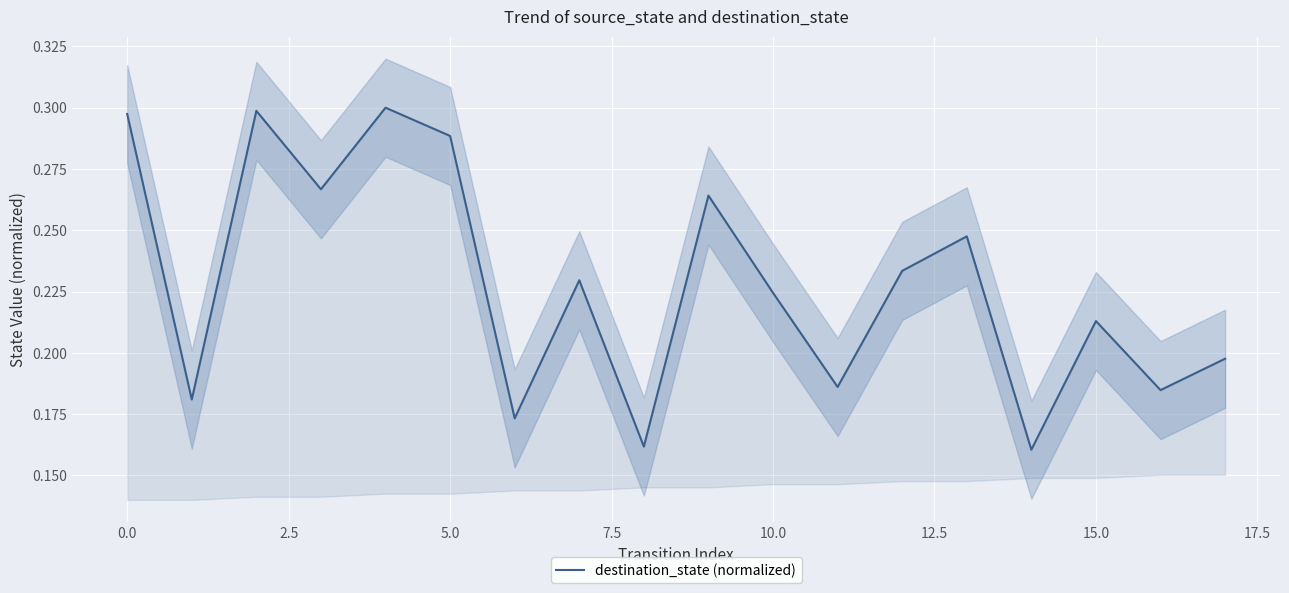

How many points are higher than both their immediate neighbors (excluding endpoints)?

6